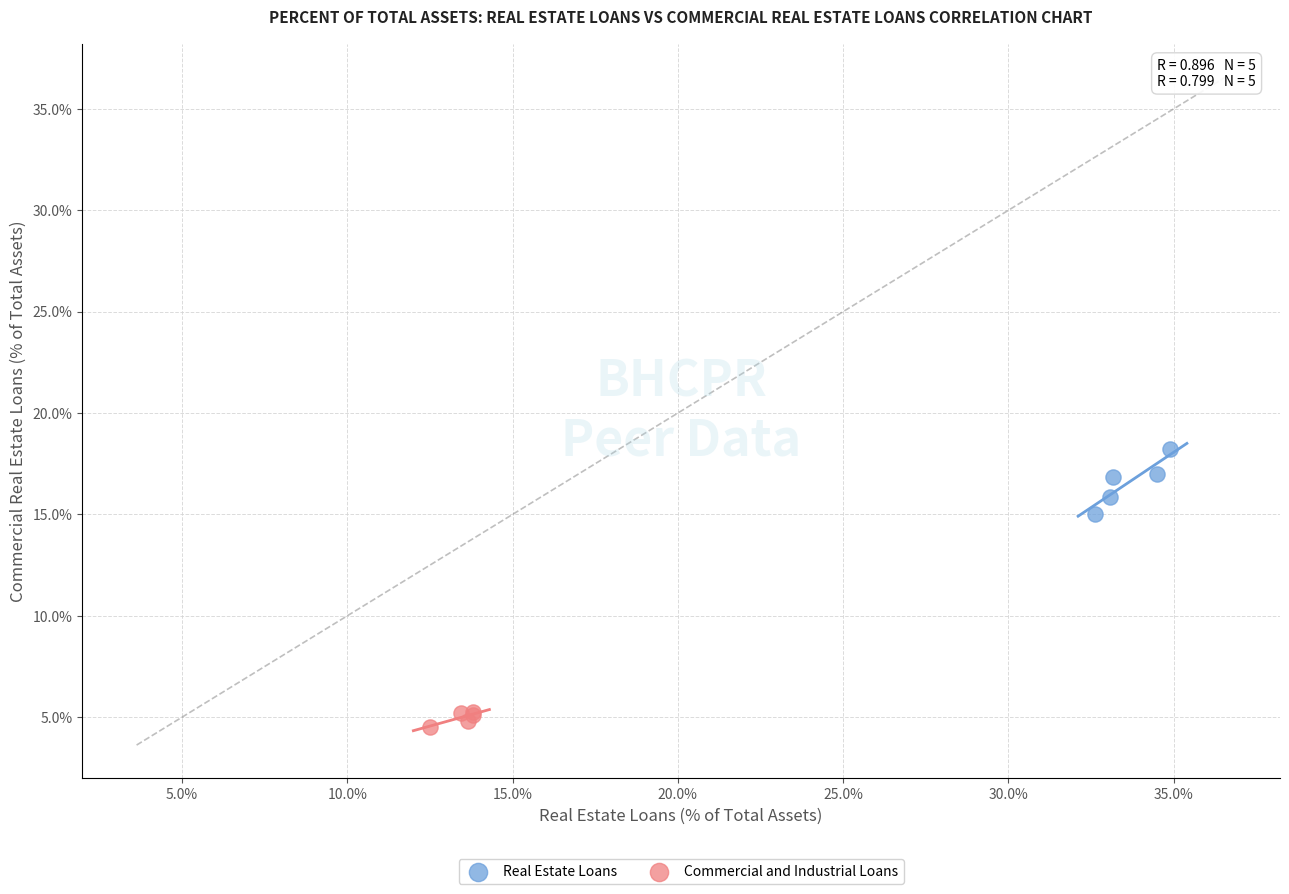

What are all the series names shown in the legend?

Real Estate Loans, Commercial and Industrial Loans